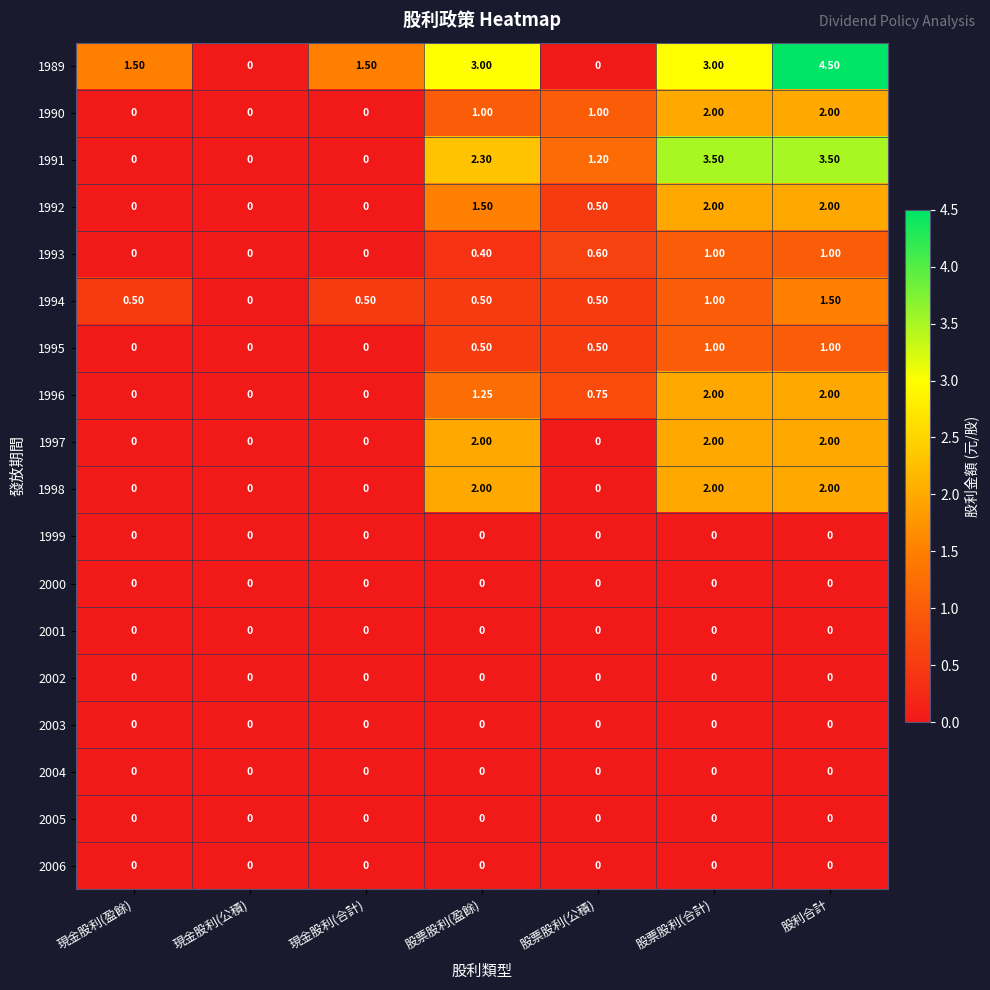

Is the value of 1996 at 股票股利(公積) greater than the value of 1992 at 股票股利(盈餘)?

No